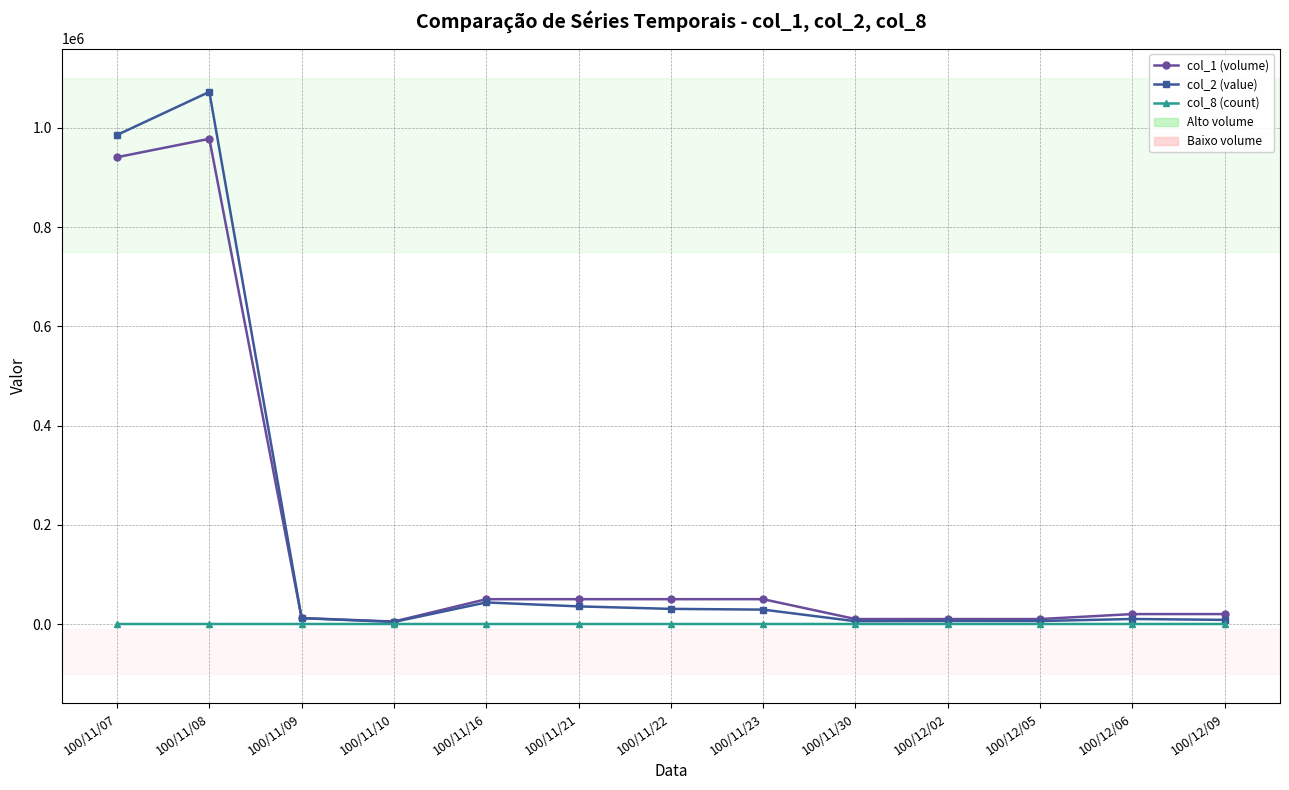

Rank the series by their maximum value, from highest to lowest.

col_2 (value), col_1 (volume), col_8 (count)